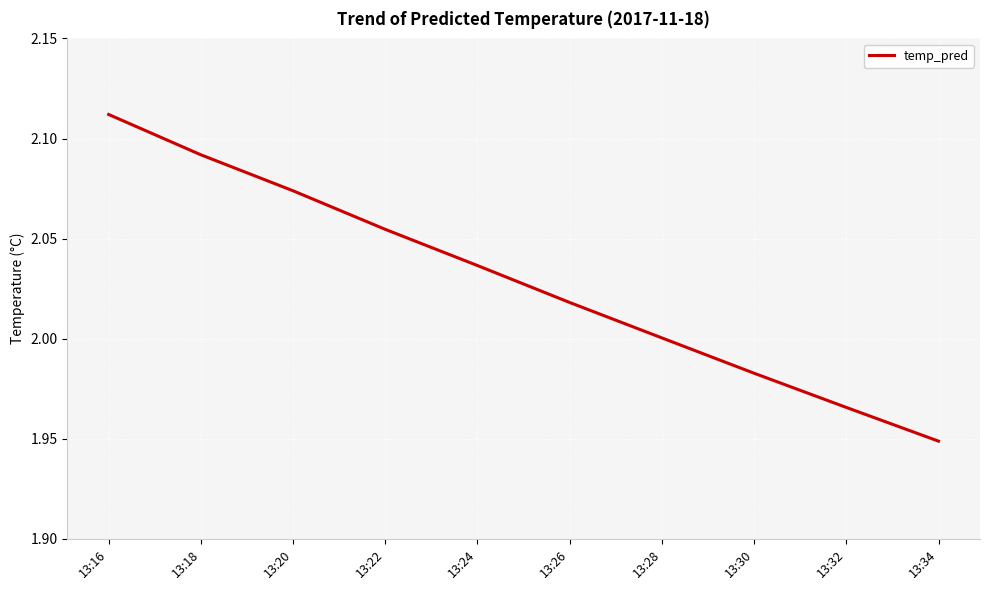

What is the sum of the values at 13:28 and 13:34?

3.9